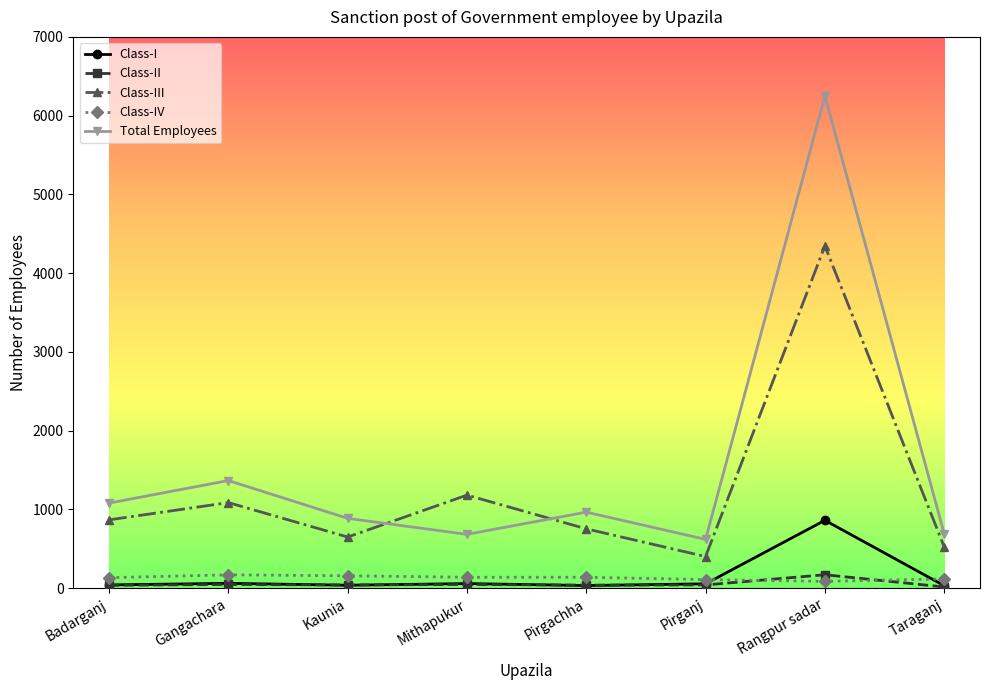

What is the difference between the maximum and minimum values in the Class-I series?

830